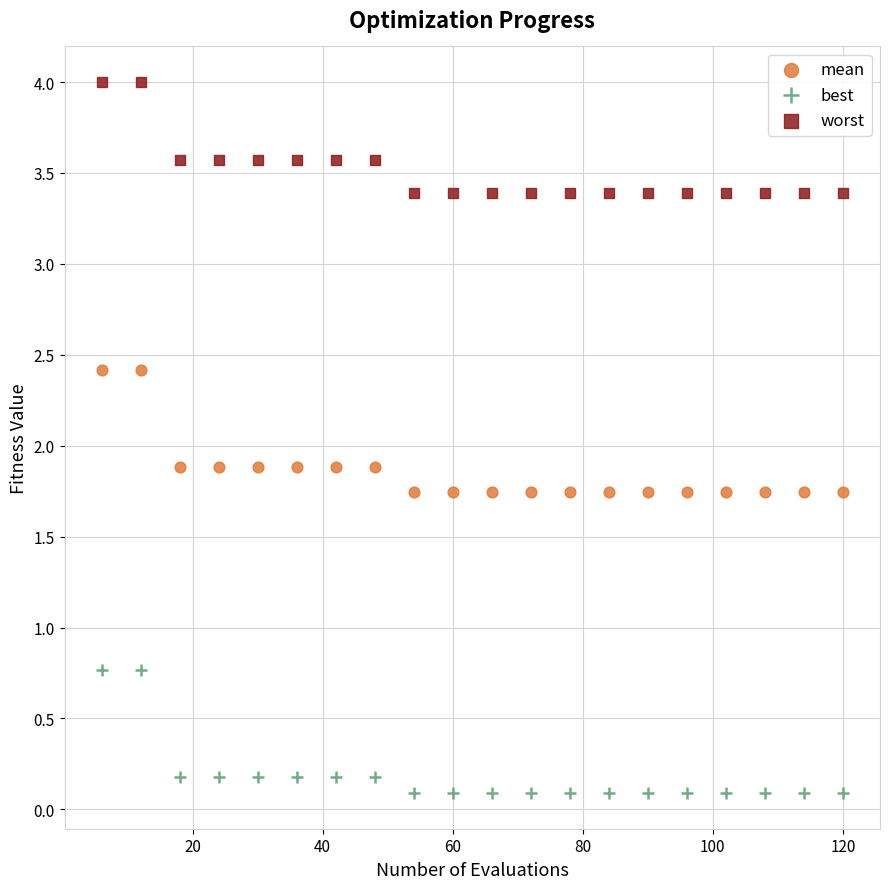

Which series has the widest spread of Y values?

best